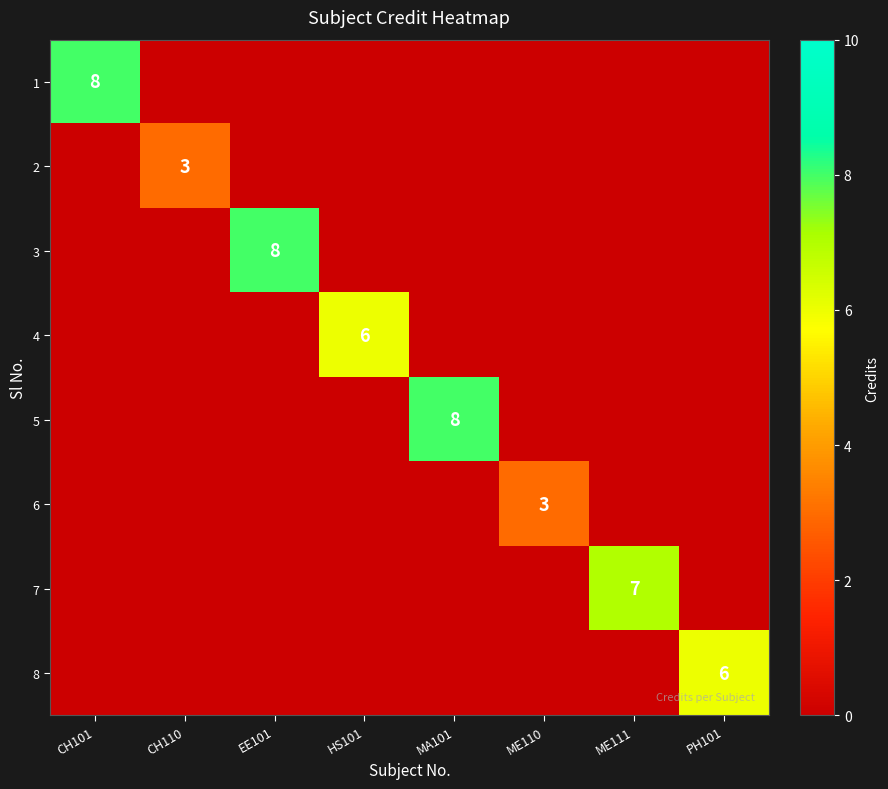

True or false: 6 has a value of 3 at ME110.

True